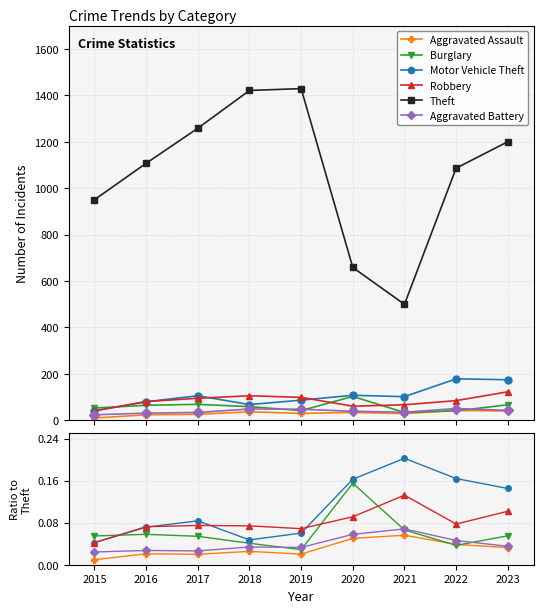

Which label corresponds to the smallest value in the chart?

2015